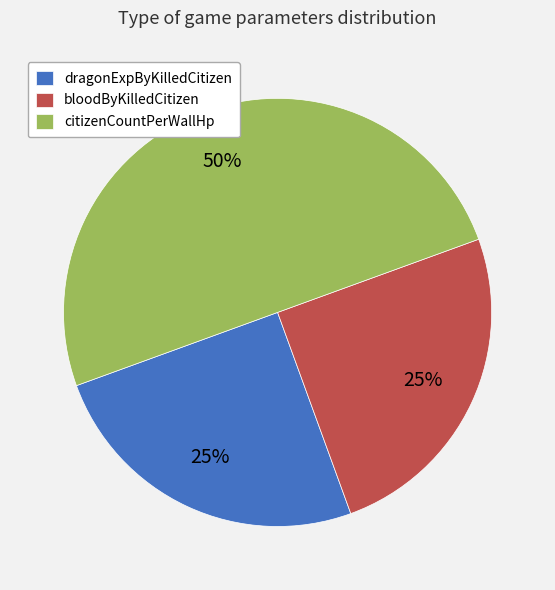

Between bloodByKilledCitizen and citizenCountPerWallHp, which is larger?

citizenCountPerWallHp